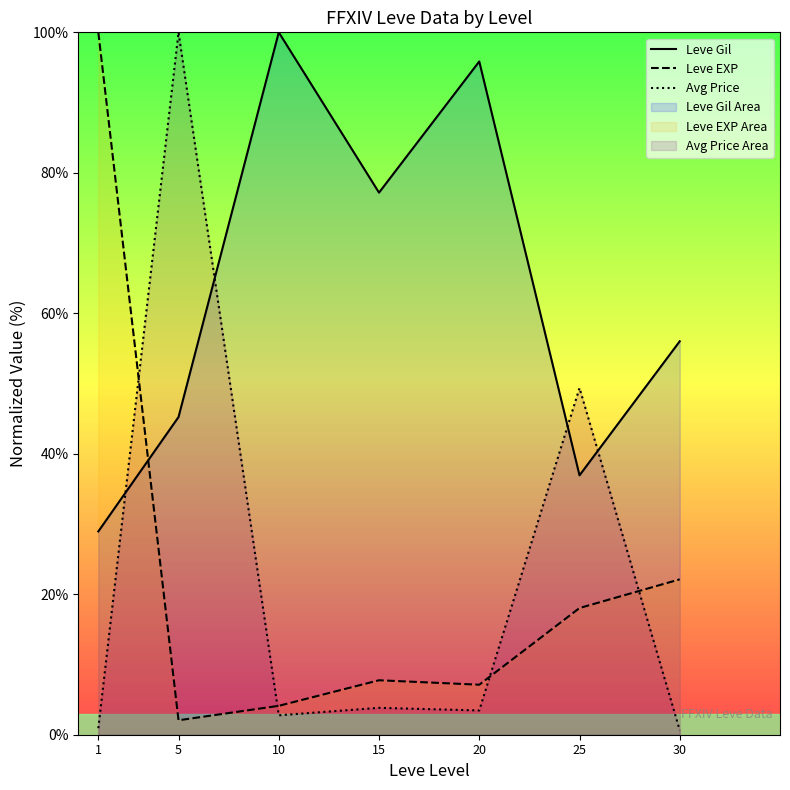

How many data points does each series have?

7